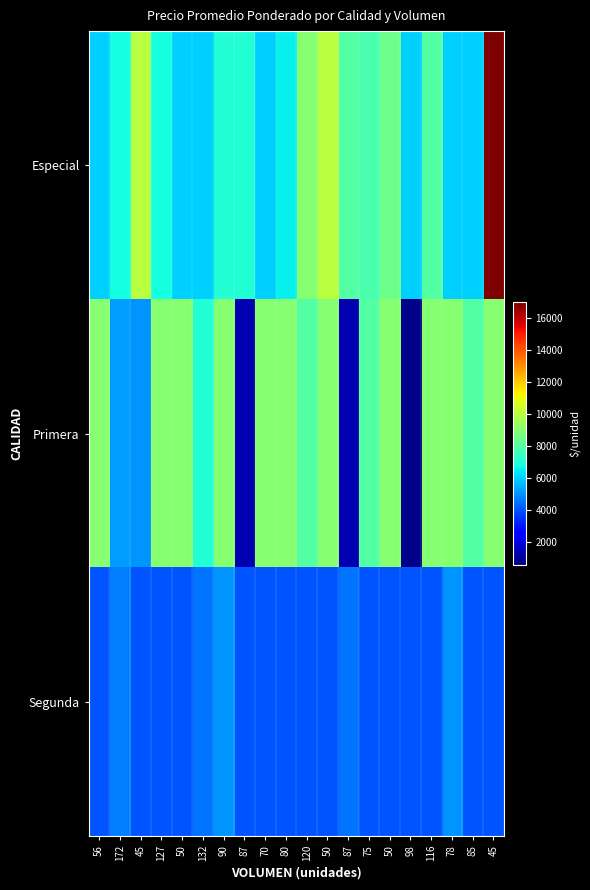

Which series has the largest range (max minus min)?

Especial